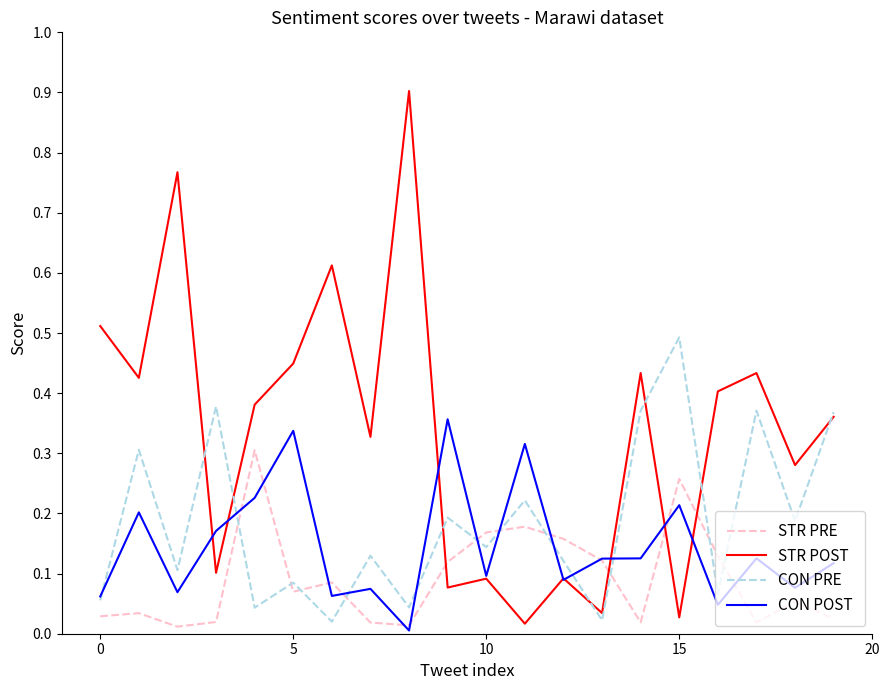

Which series has the widest spread of values?

STR POST